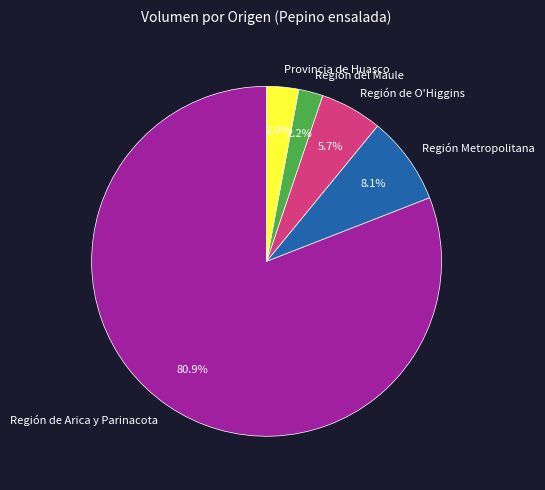

To the nearest percent, what is the average slice percentage?

20%